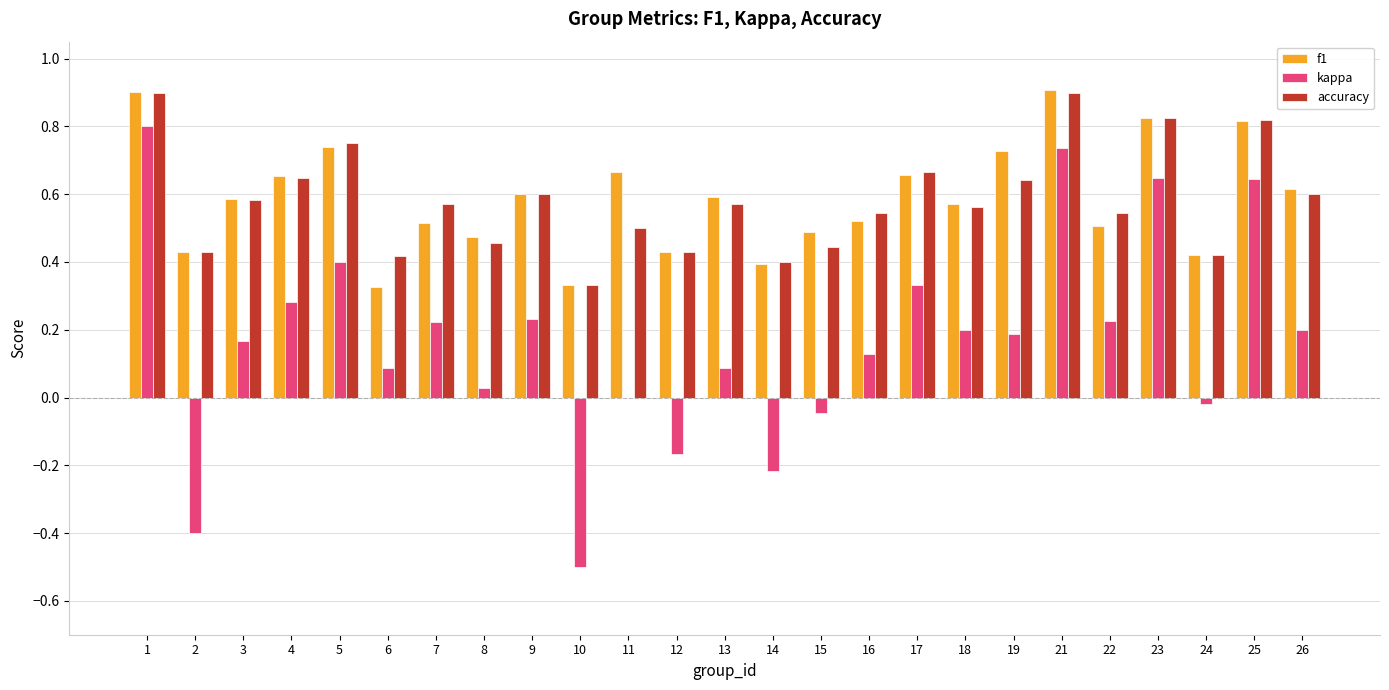

Which series changed the most between 13 and 26?

kappa